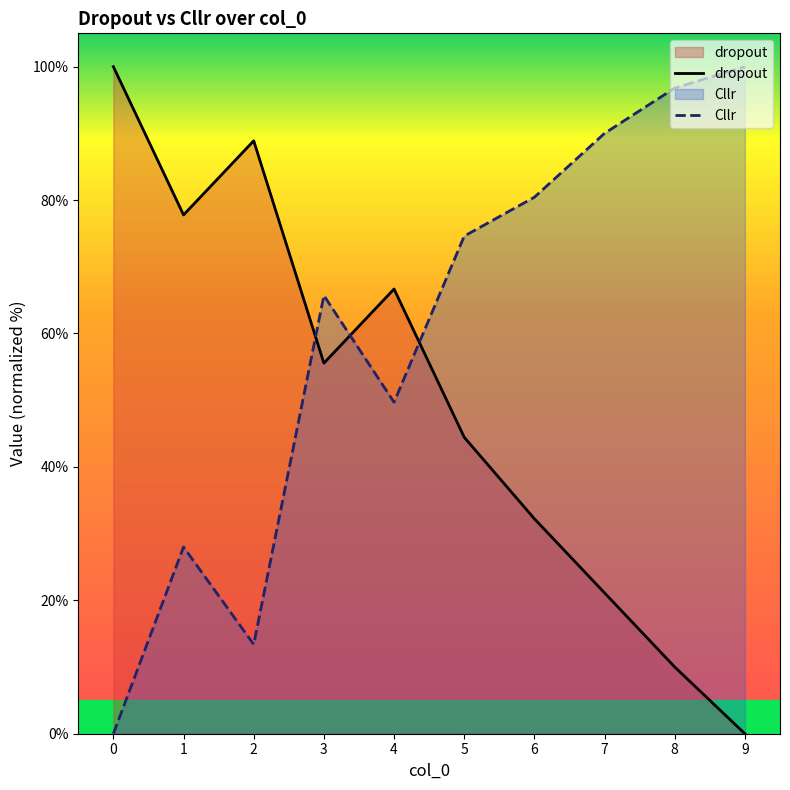

Which series has the widest spread of Y values?

dropout